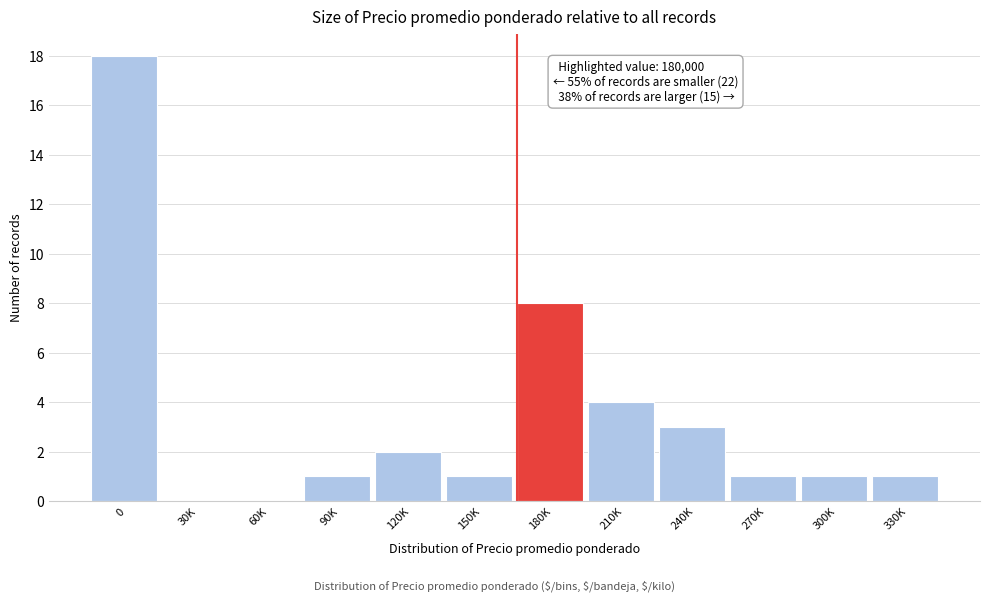

Reading left to right, extract all data points from this chart.

0=18	30K=0	60K=0	90K=1	120K=2	150K=1	180K=8	210K=4	240K=3	270K=1	300K=1	330K=1